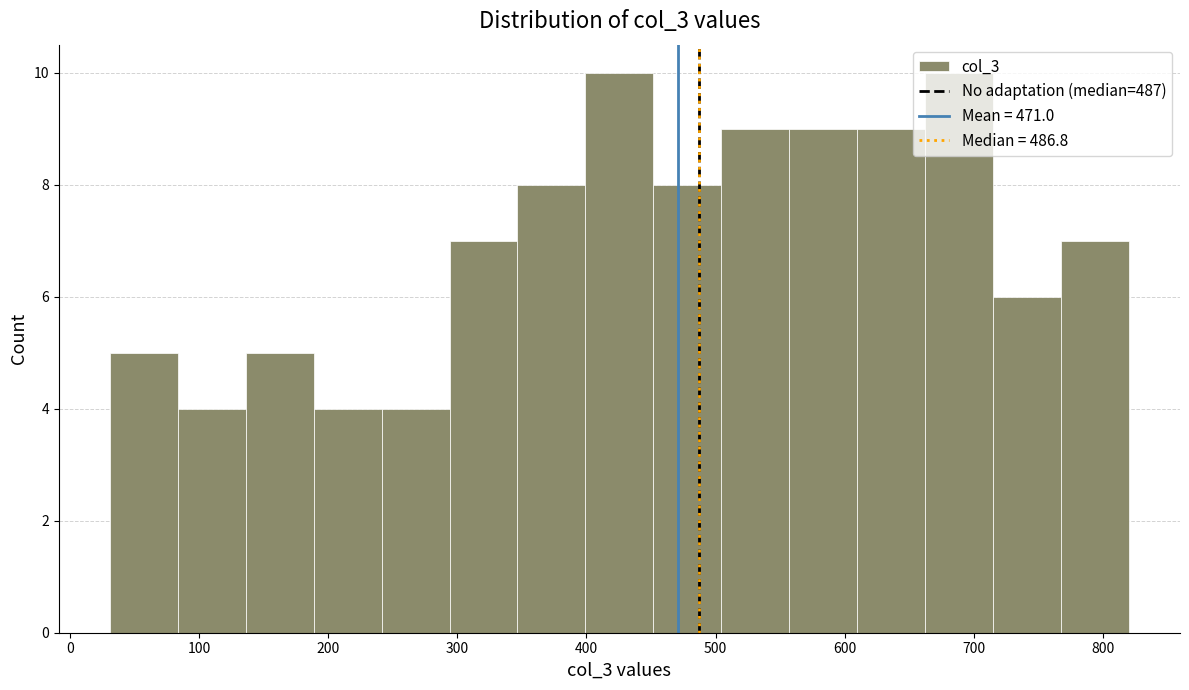

Reading left to right, transcribe this chart: for each bar, give the range it covers on the x-axis and its height. Neither the bar edges nor the heights are printed on the chart, so give them approximately, as read against the axes.

30 to 80: 5
80 to 140: 4
140 to 190: 5
190 to 240: 4
240 to 290: 4
290 to 350: 7
350 to 400: 8
400 to 450: 10
450 to 500: 8
500 to 560: 9
560 to 610: 9
610 to 660: 9
660 to 710: 10
710 to 770: 6
770 to 820: 7